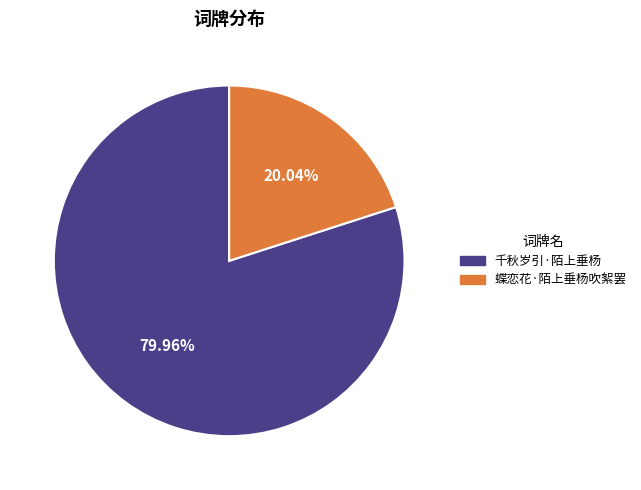

Which slice is the largest?

千秋岁引·陌上垂杨